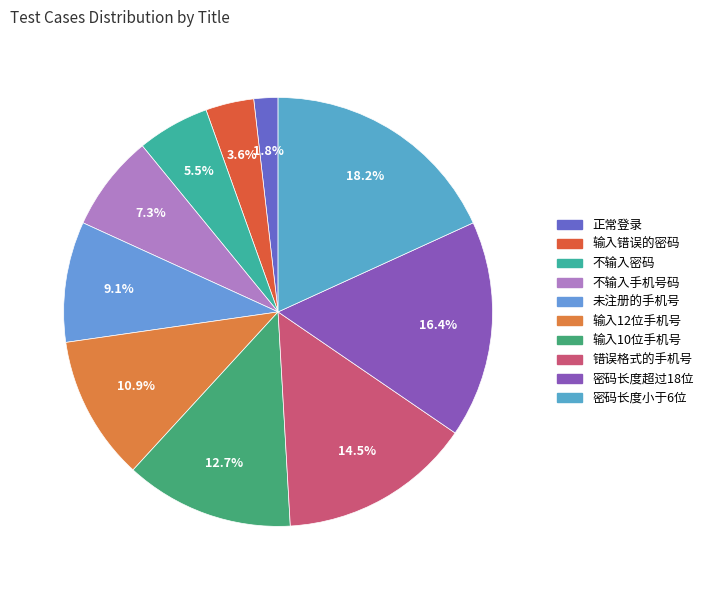

To the nearest percent, what is the average slice percentage?

10%